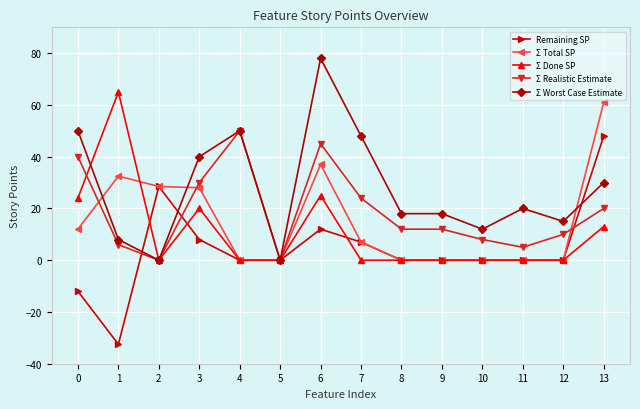

At which category is the sum across all series the highest?

6